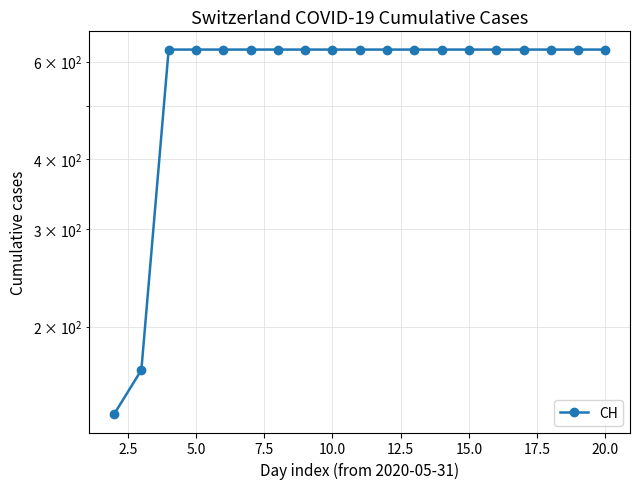

What is the difference between the second highest and second lowest values?

464